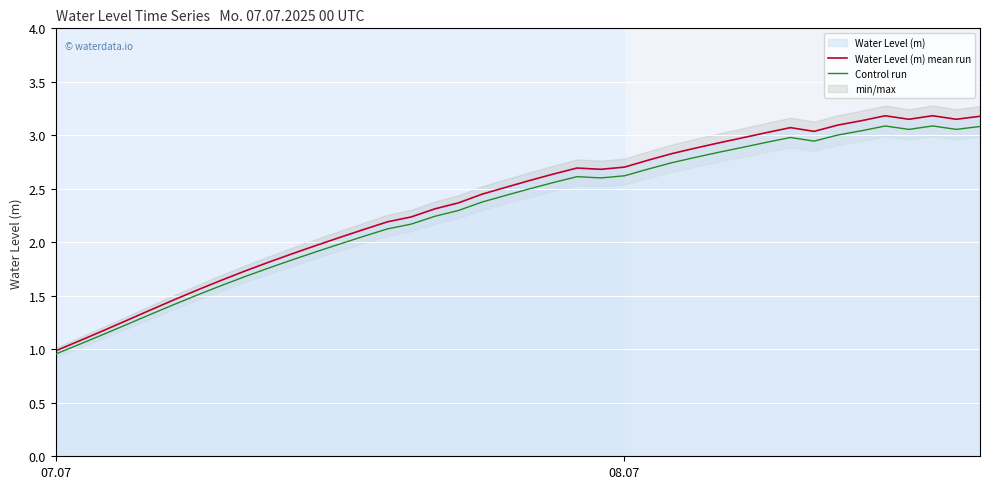

At which label does Water Level (m) mean run reach its minimum?

07.07